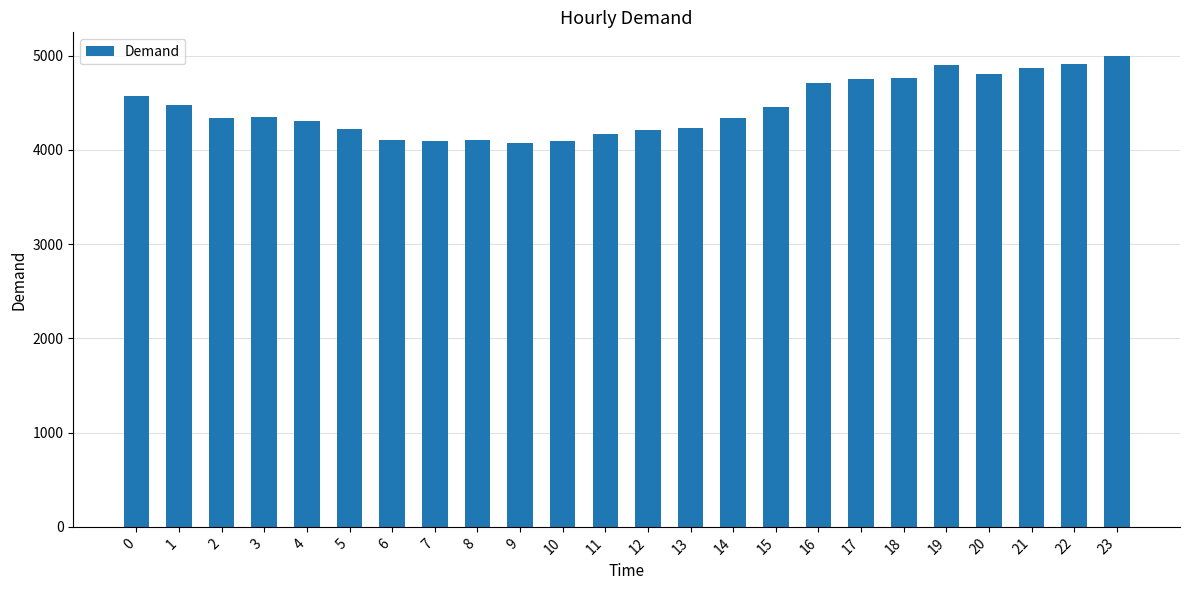

Is it true that the value at 13 is 7513?

False